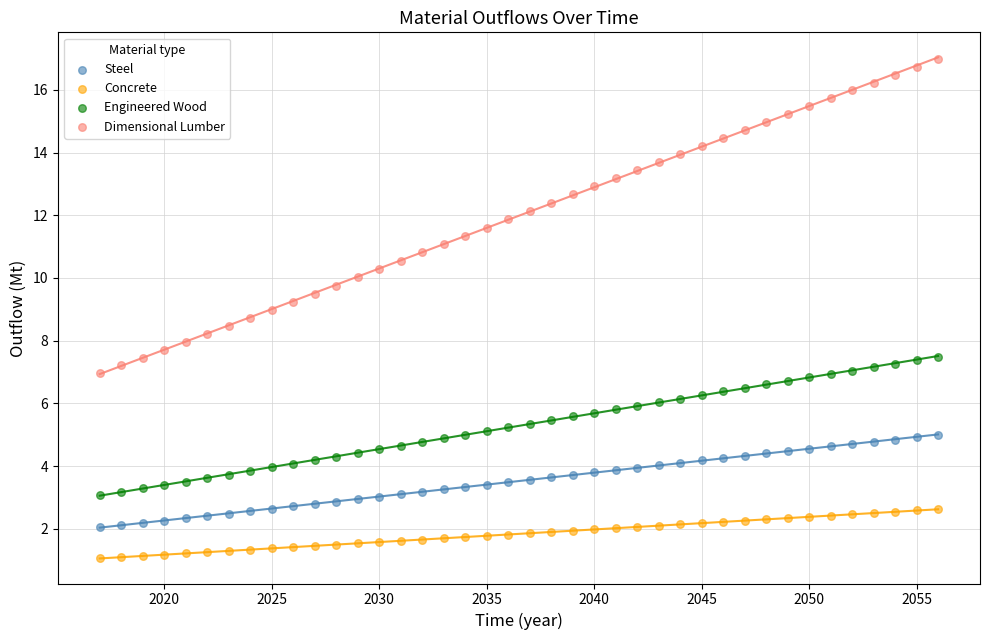

Which series has the largest Y range (max minus min)?

Dimensional Lumber